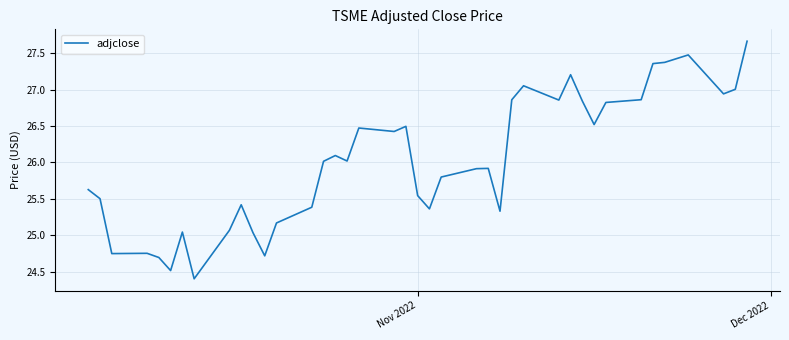

What is the greatest value displayed?

27.7